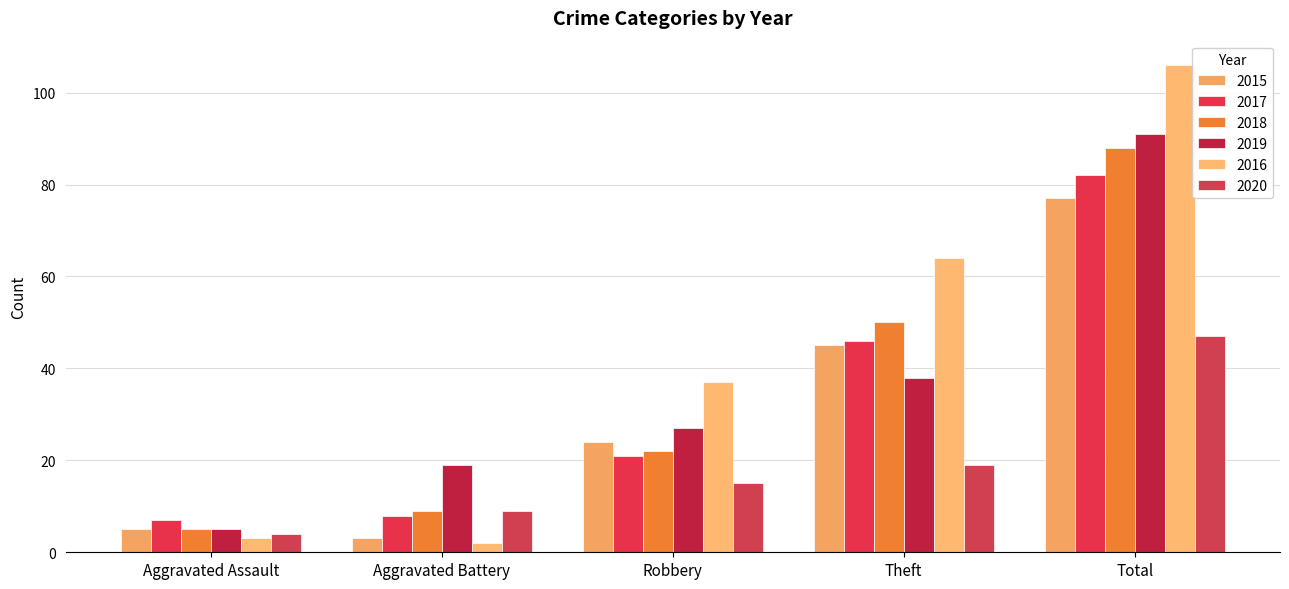

What is the lowest value of the 2019 series?

5